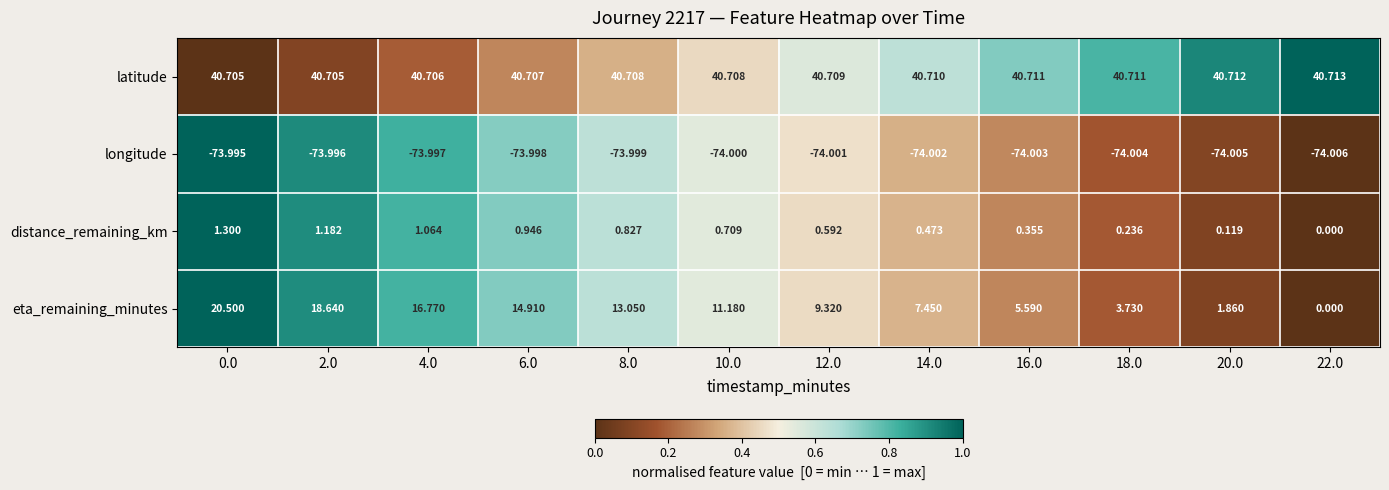

How many data points in distance_remaining_km are above 0?

11